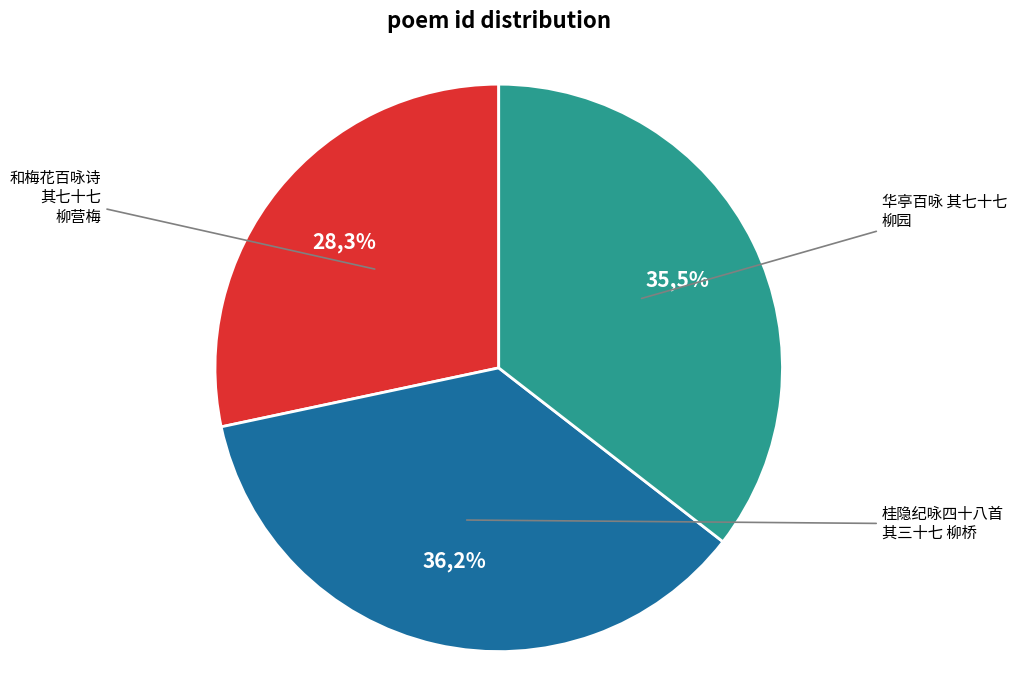

What is the largest slice in the pie chart?

桂隐纪咏四十八首 其三十七 柳桥